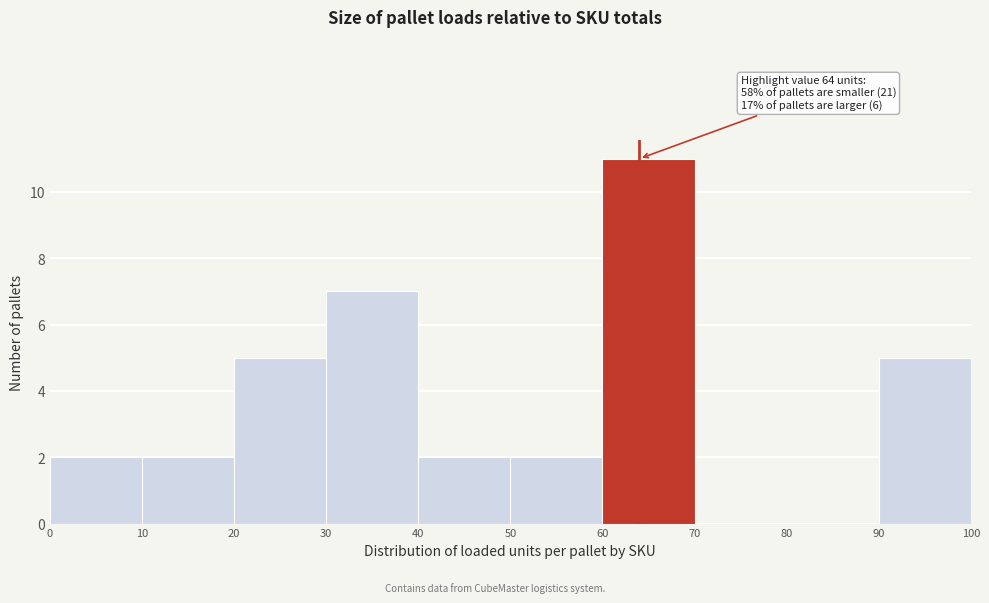

Which range on the x-axis has the tallest bar?

60 to 70